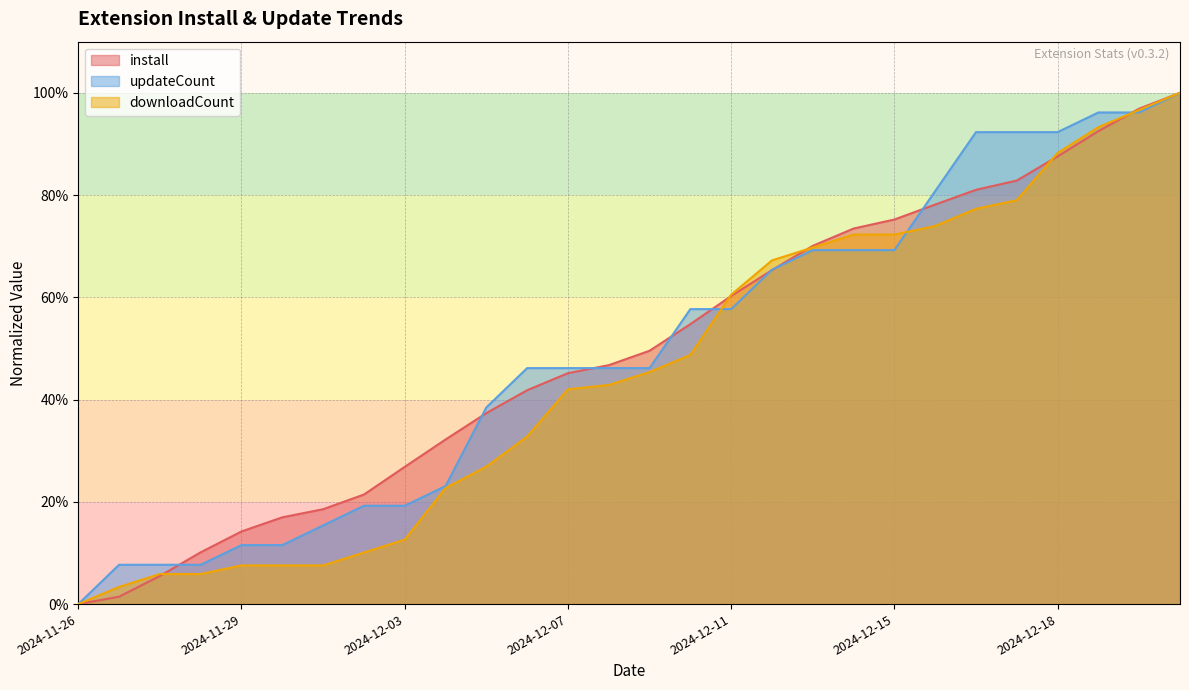

What is the sum of the install values at 2024-12-21 and 2024-12-02?

1.2